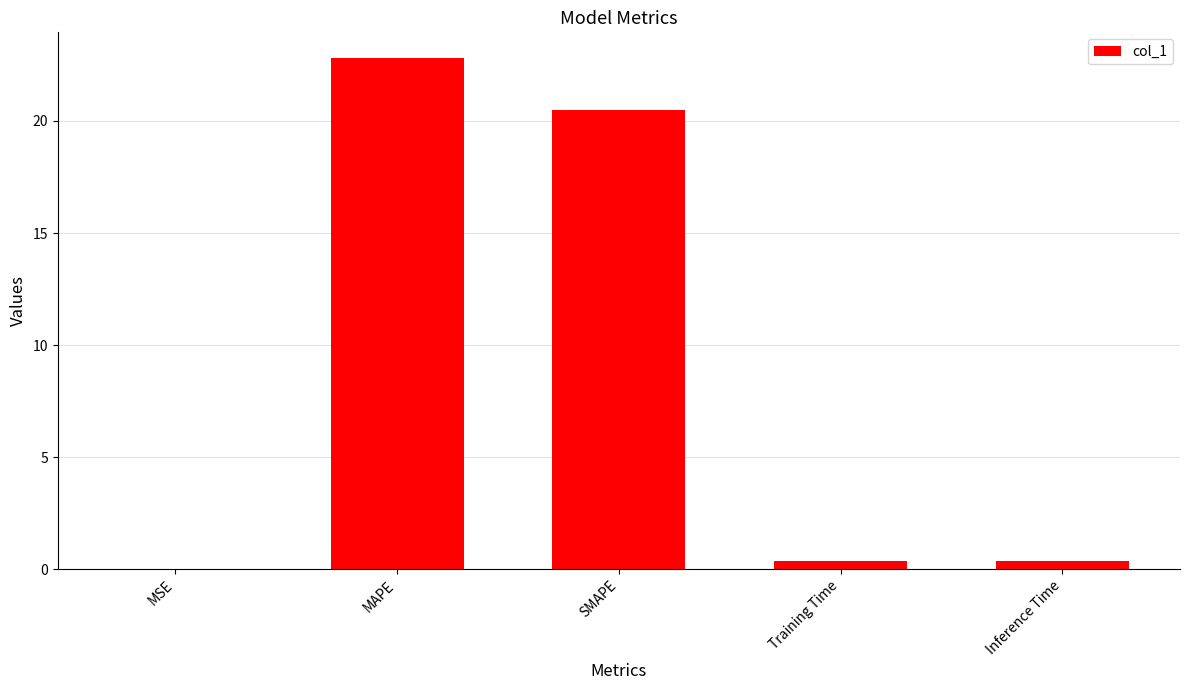

Which has a higher value, SMAPE or MAPE?

MAPE